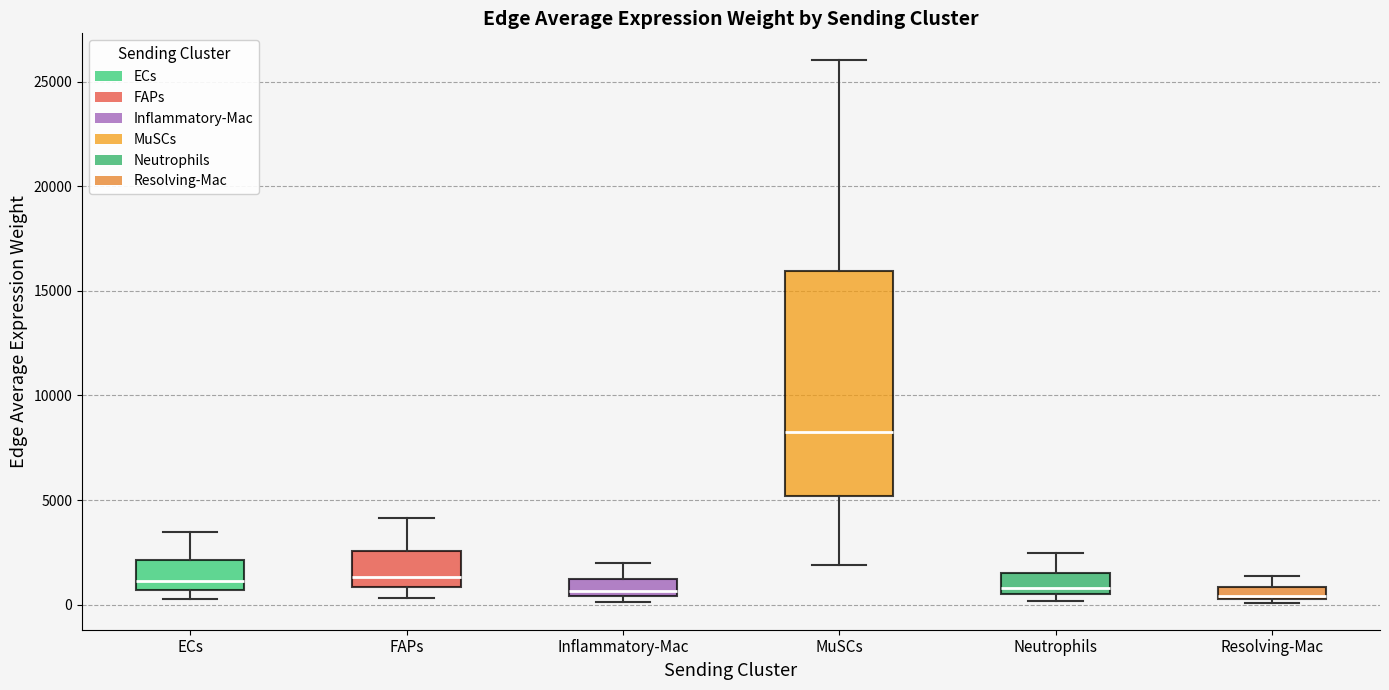

Where is the lower edge of the box for ECs on the y-axis? The values are not printed on the chart, so give them approximately, as read against the axis.

500